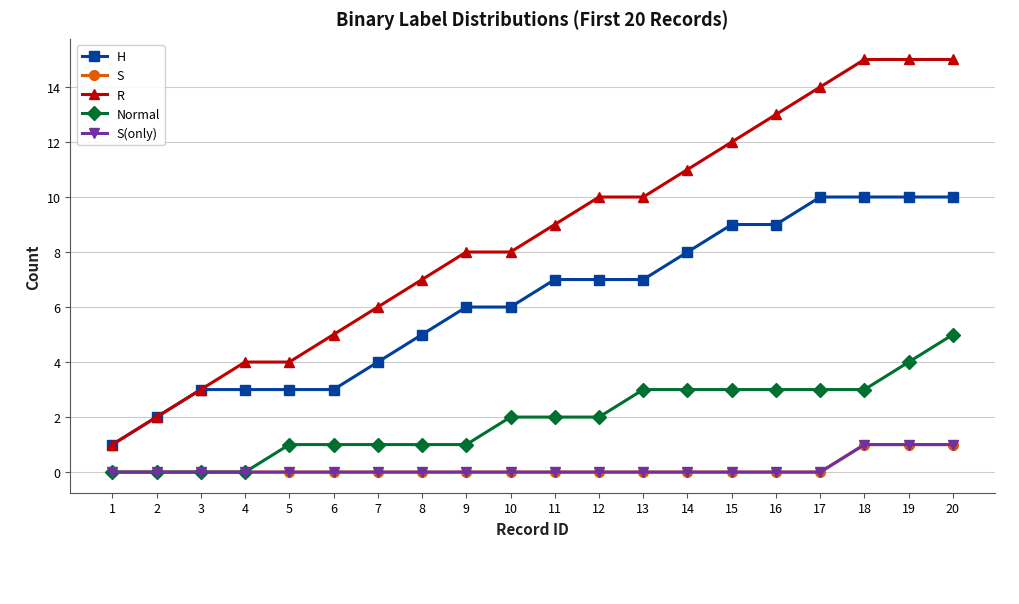

At 18, list the series in order from smallest to largest.

S, S(only), Normal, H, R